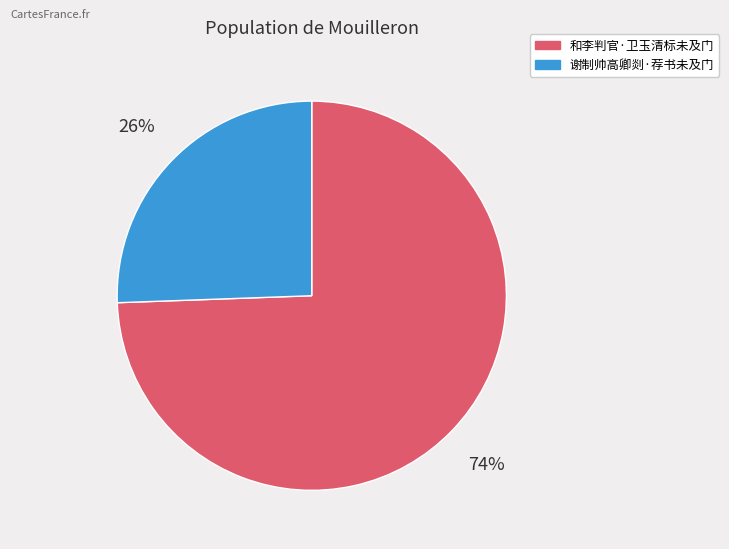

To the nearest percent, what is the combined percentage of 和李判官·卫玉清标未及门 and 谢制帅高卿剡·荐书未及门?

100%